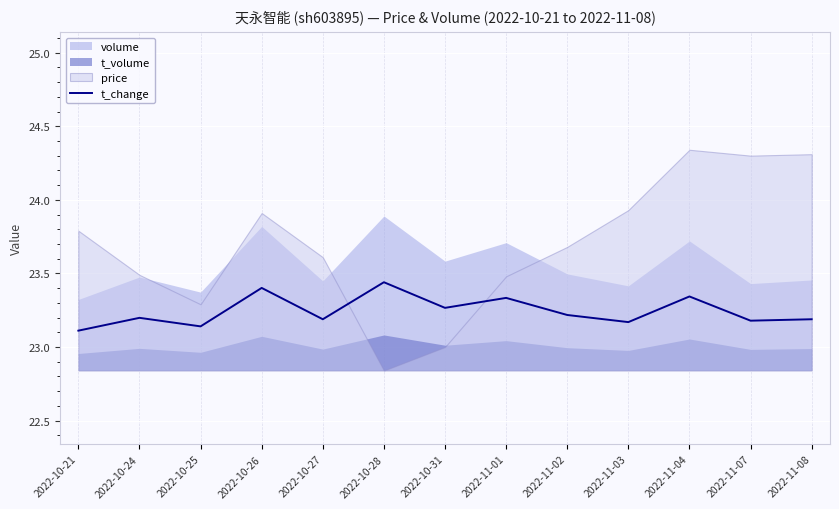

The value at 2022-11-03 is 15.6. True or false?

False